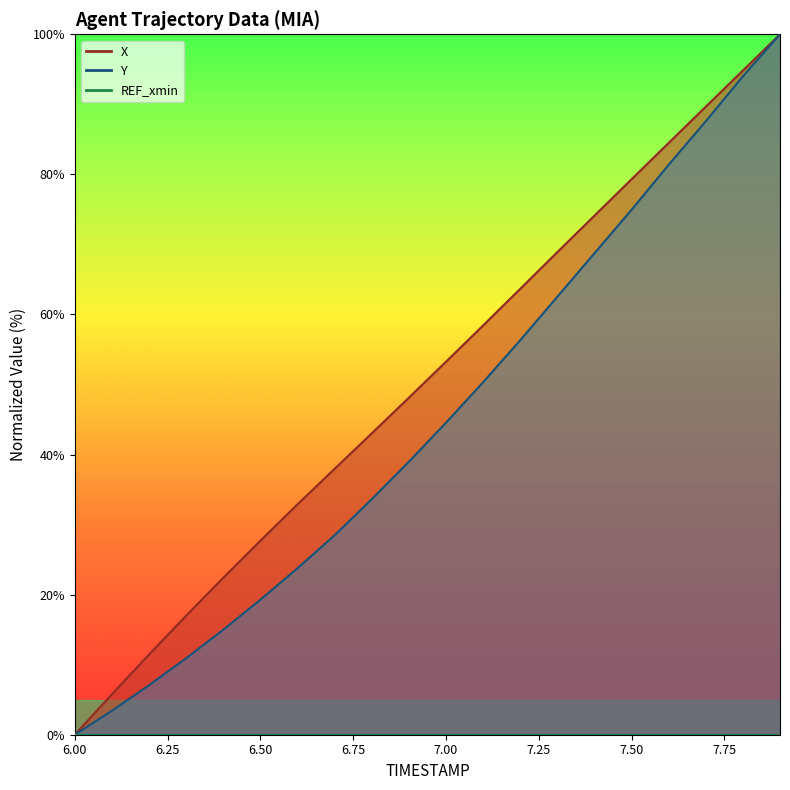

What is the label of the 9th point from the left?

6.8